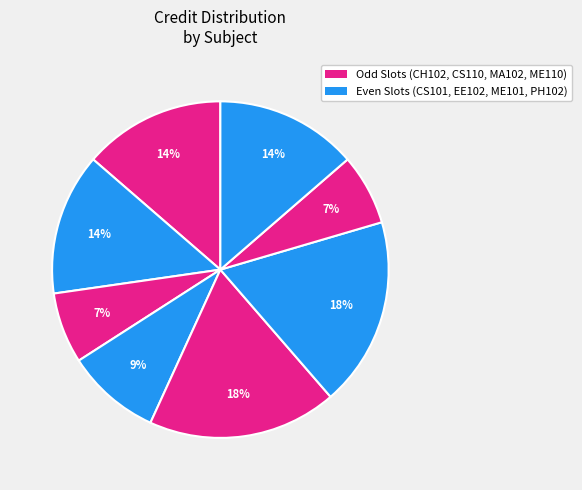

How many slices are in this pie chart?

8